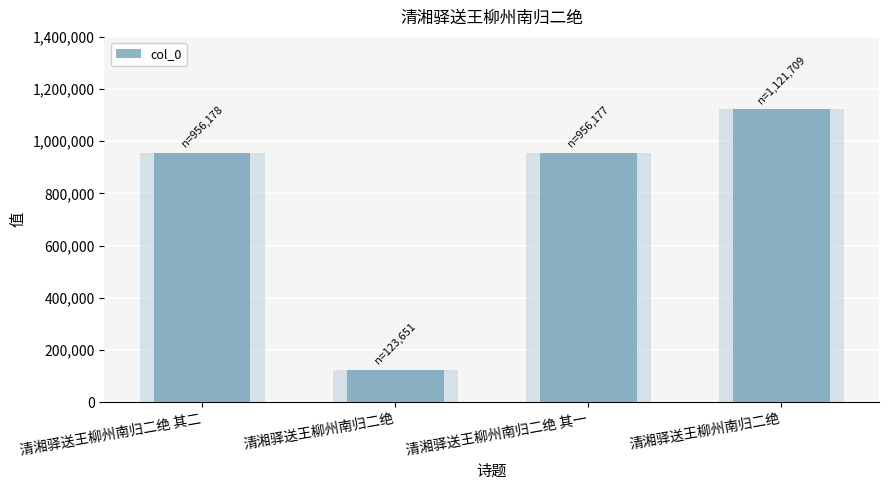

Which label corresponds to the largest value in the chart?

清湘驿送王柳州南归二绝